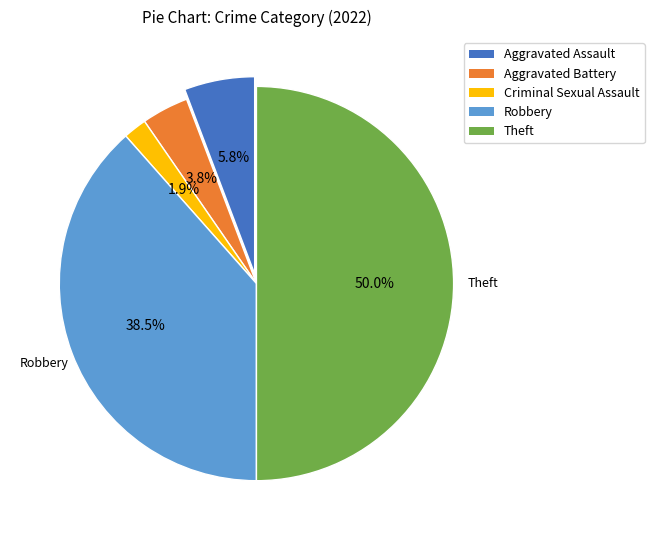

True or false: Robbery accounts for 26% of the total.

False